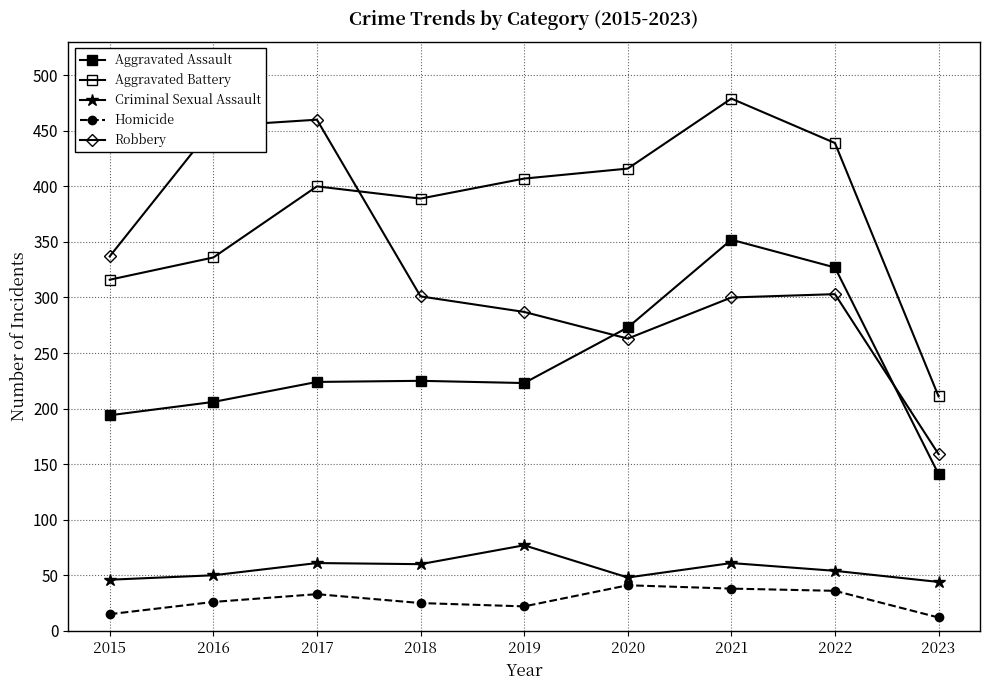

Where does the Homicide series first go above 26?

2017